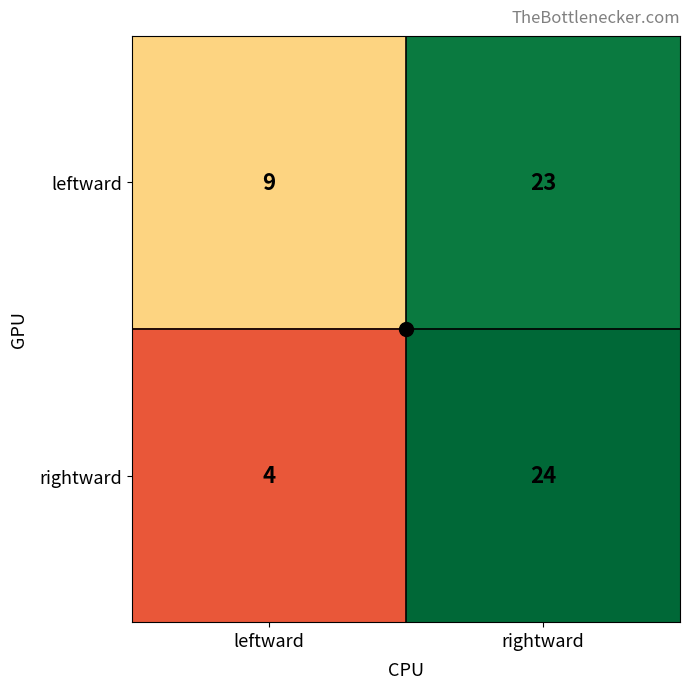

Rank the series by their maximum value, from lowest to highest.

leftward, rightward